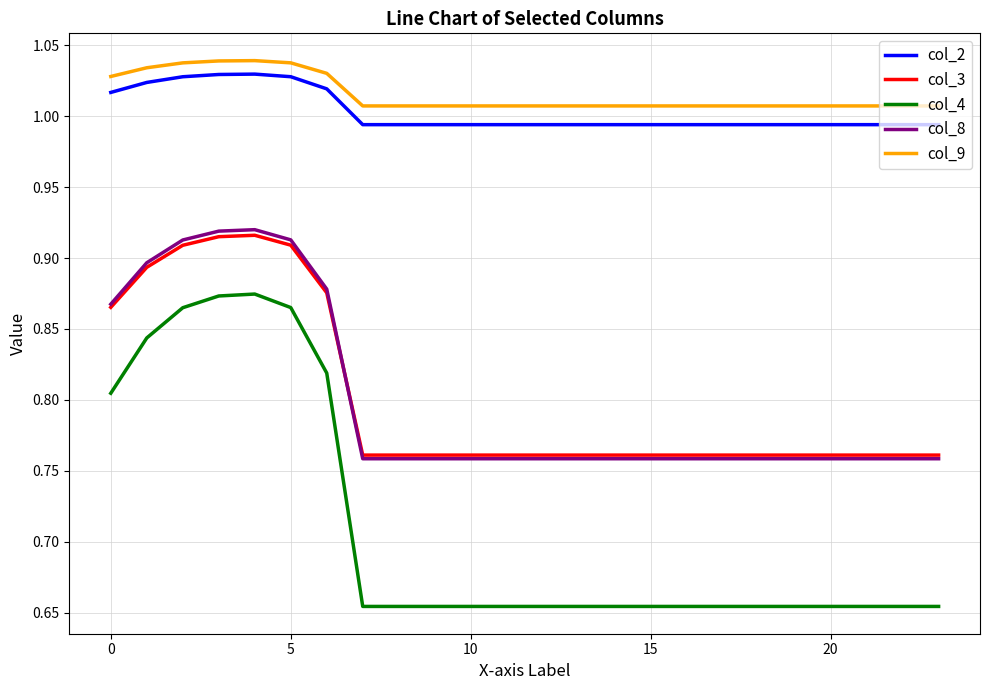

True or false: col_8 and col_9 cross at least once.

False